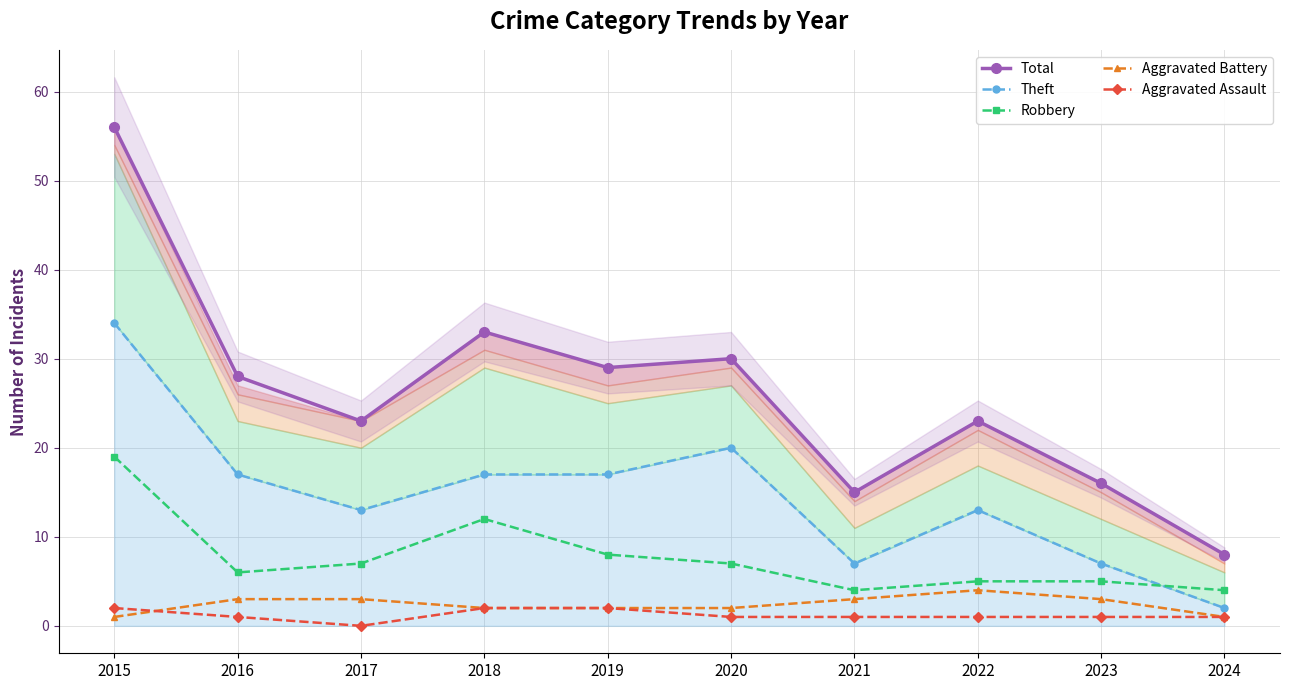

At which category is the sum across all series the highest?

2015